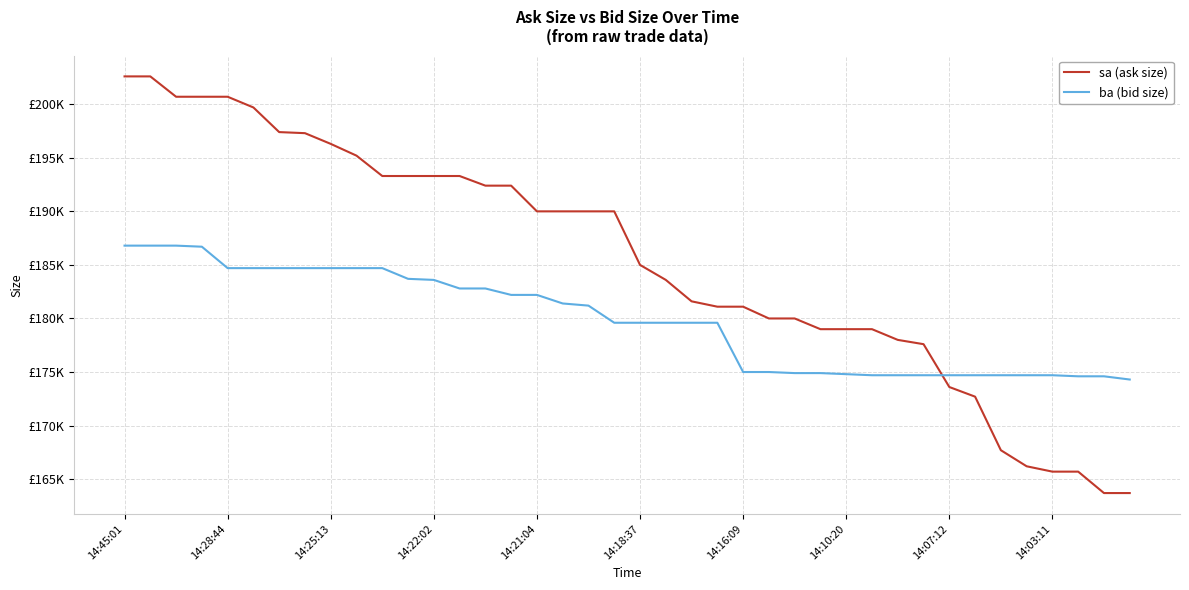

Which series has the largest total across all categories?

sa (ask size)